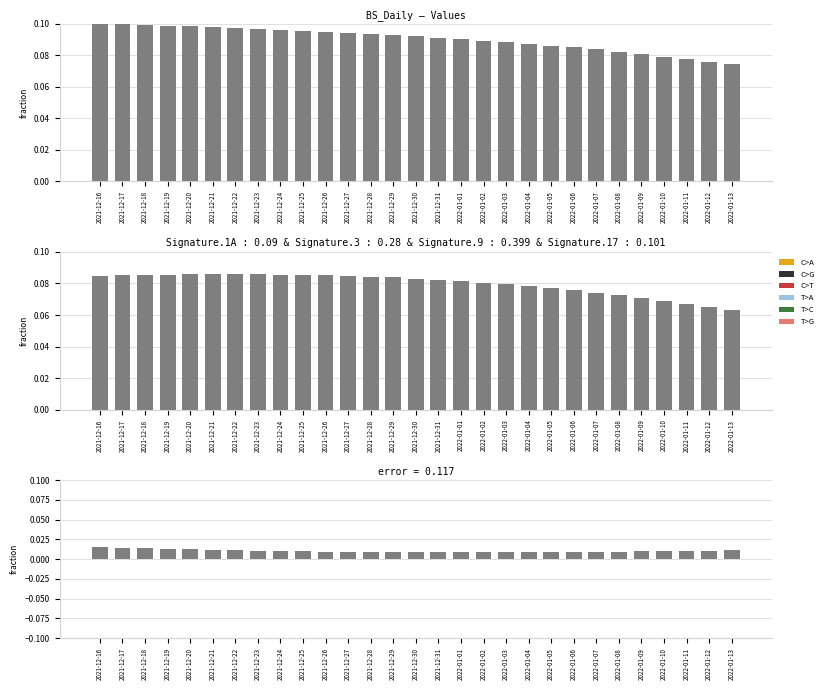

What position from the right is 2021-12-21?

24